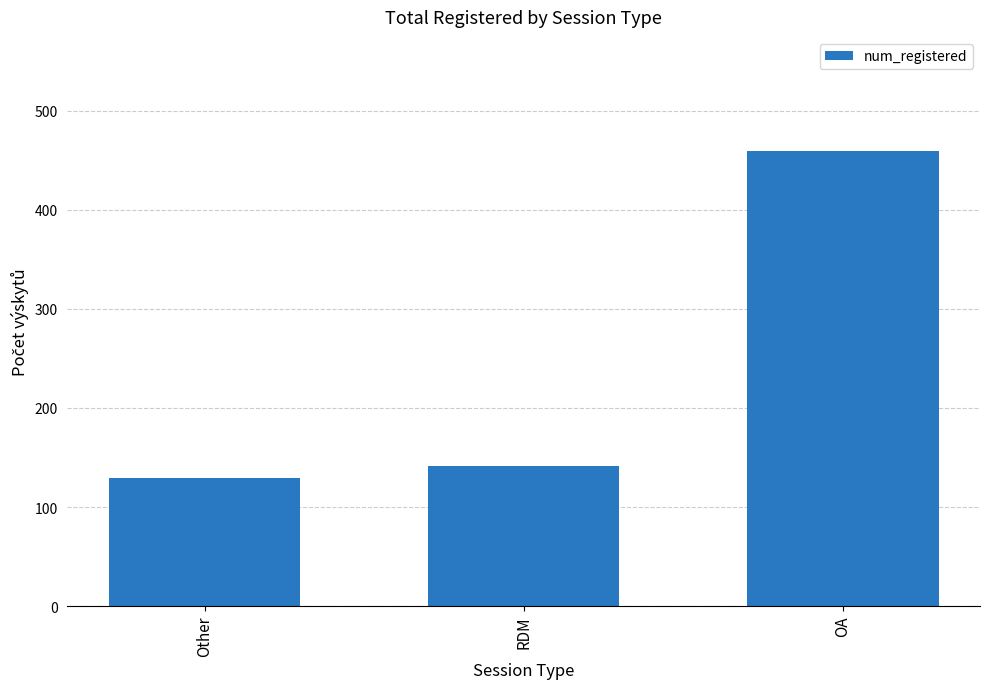

Where is the data nearest to the value 294?

RDM